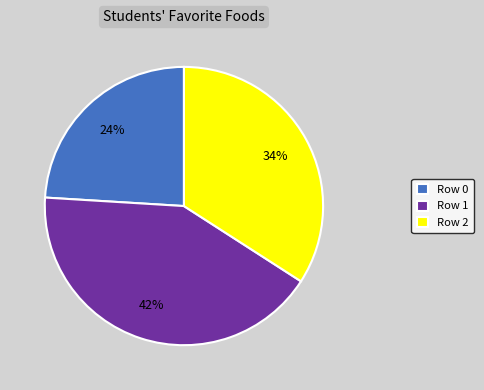

Is Row 0 the majority of the pie?

No